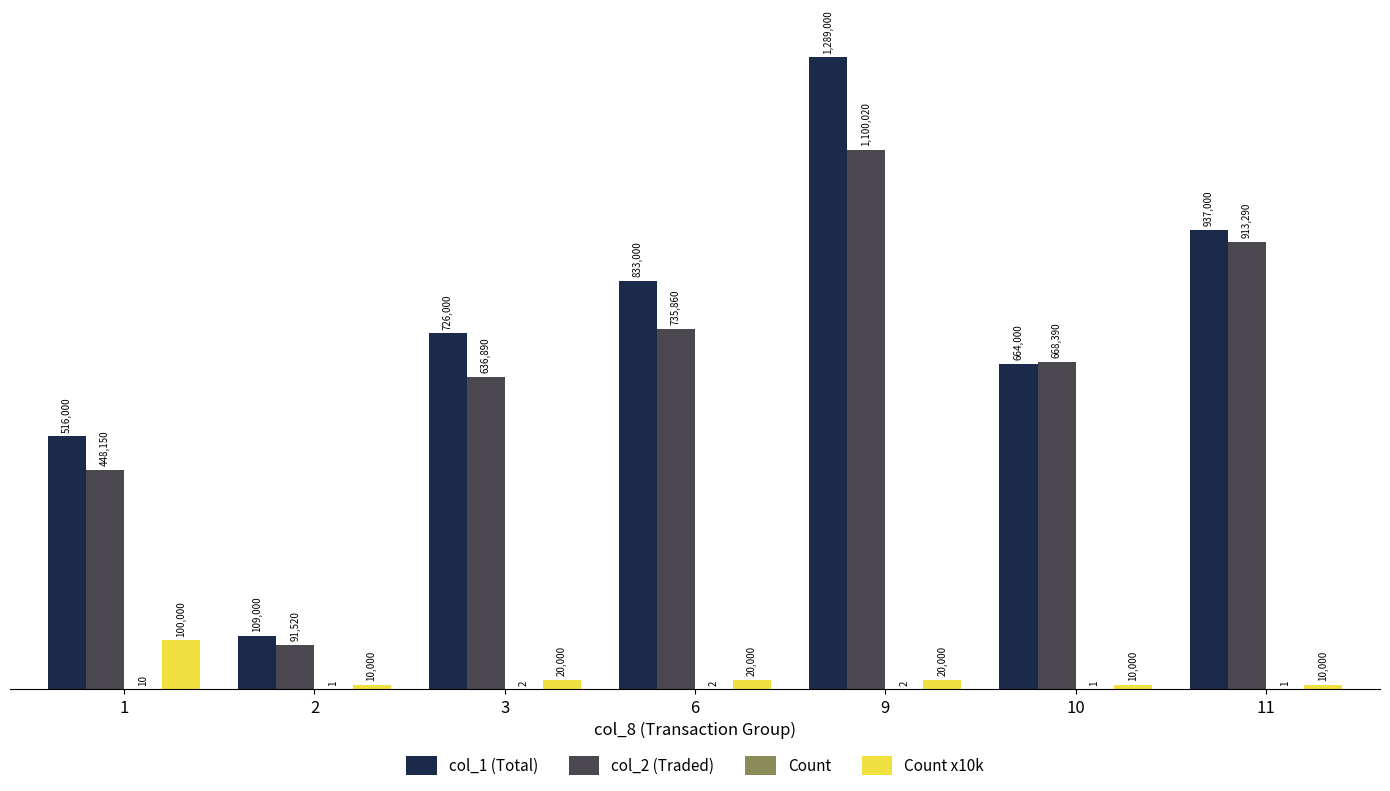

What is the average value of the col_1 (Total) series?

724857